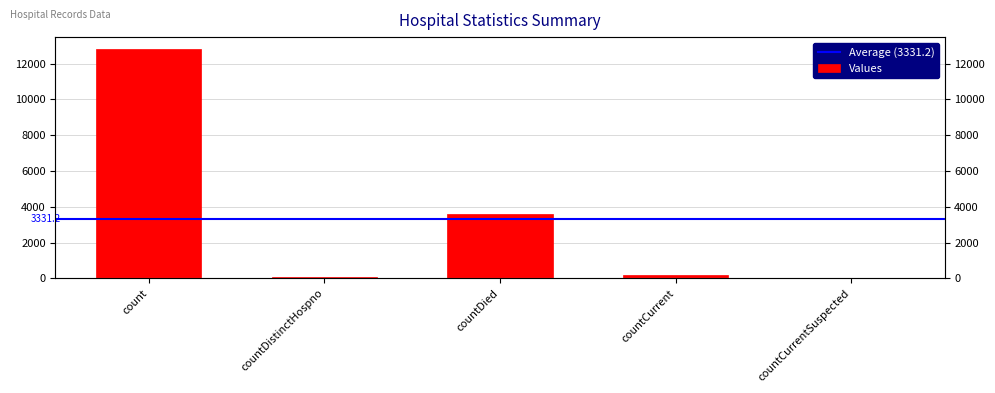

What is the sum of the values at countCurrent and countDistinctHospno?

235